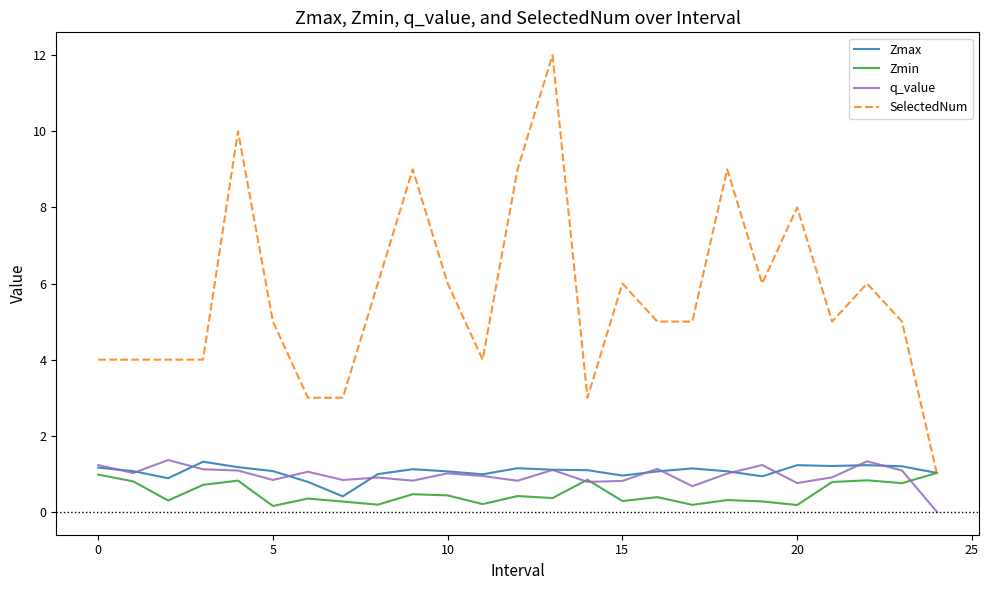

Which series has the widest spread of values?

SelectedNum